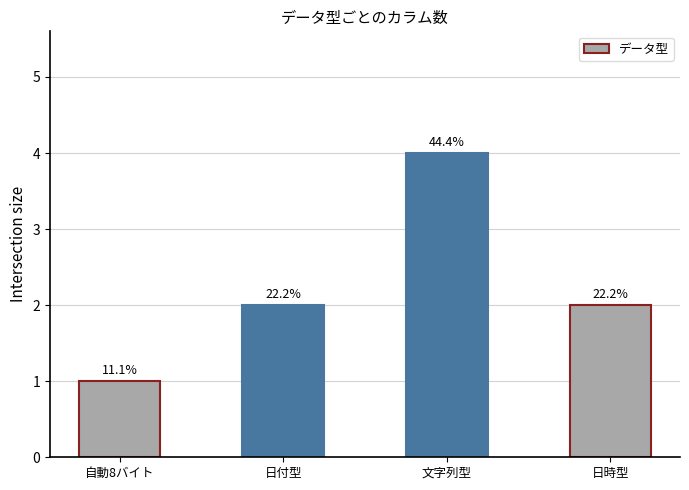

Read the value at 文字列型.

4